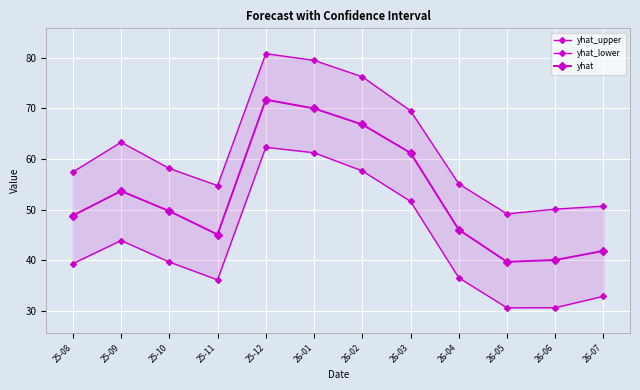

List the series in order of their overall mean, lowest first.

yhat_lower, yhat, yhat_upper